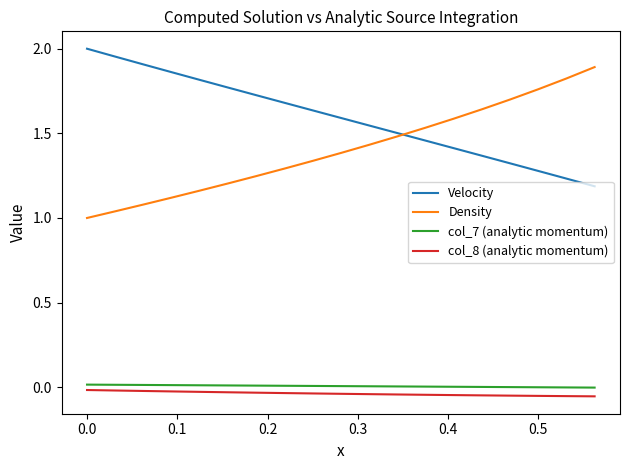

Which series has the largest total across all categories?

Velocity